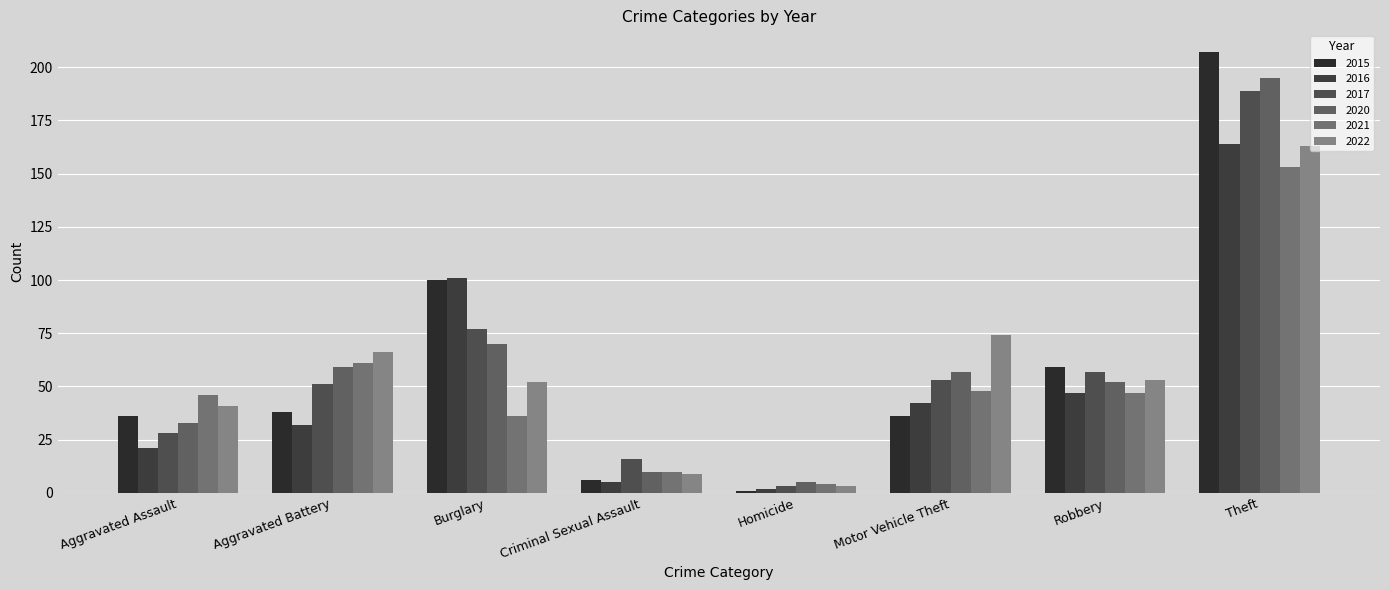

What is the maximum value shown in the chart?

207